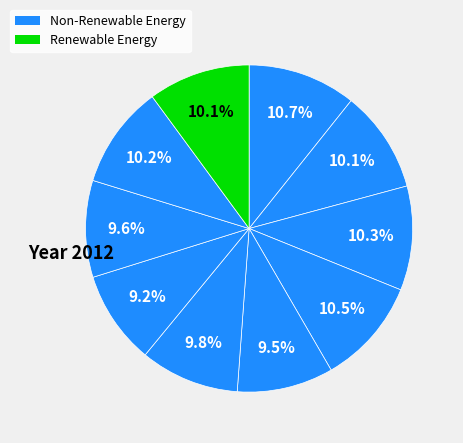

How many segments does this pie chart have?

10